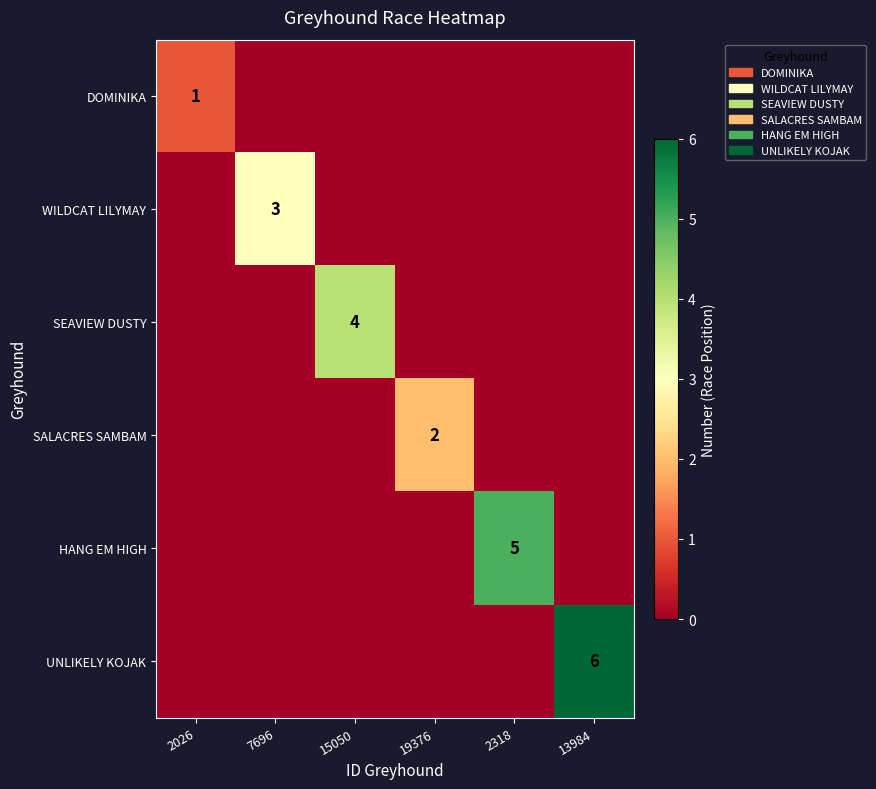

Which label corresponds to the largest value in the chart?

13984